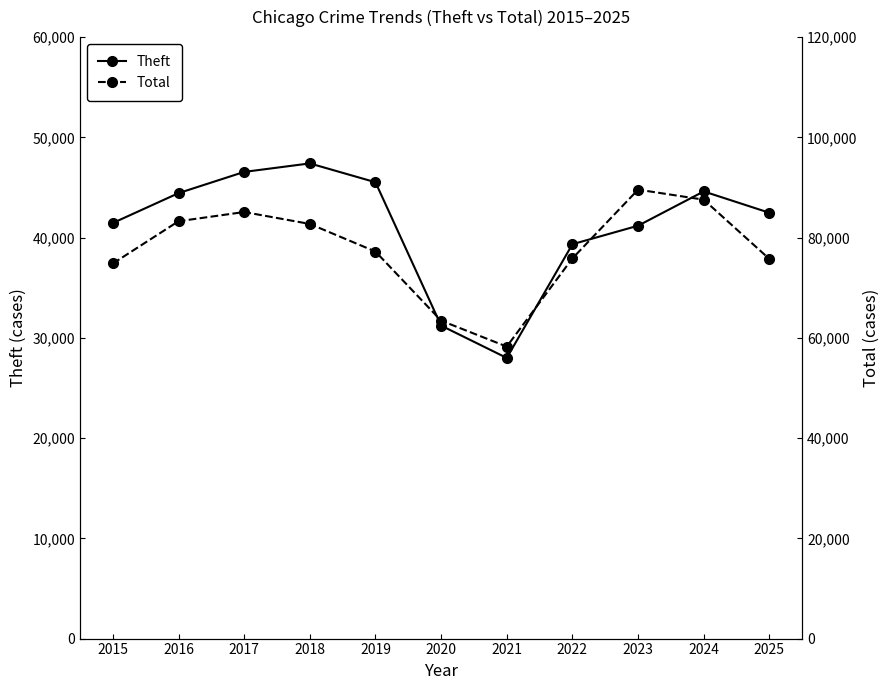

What is the total value across all series at 2019?

122735